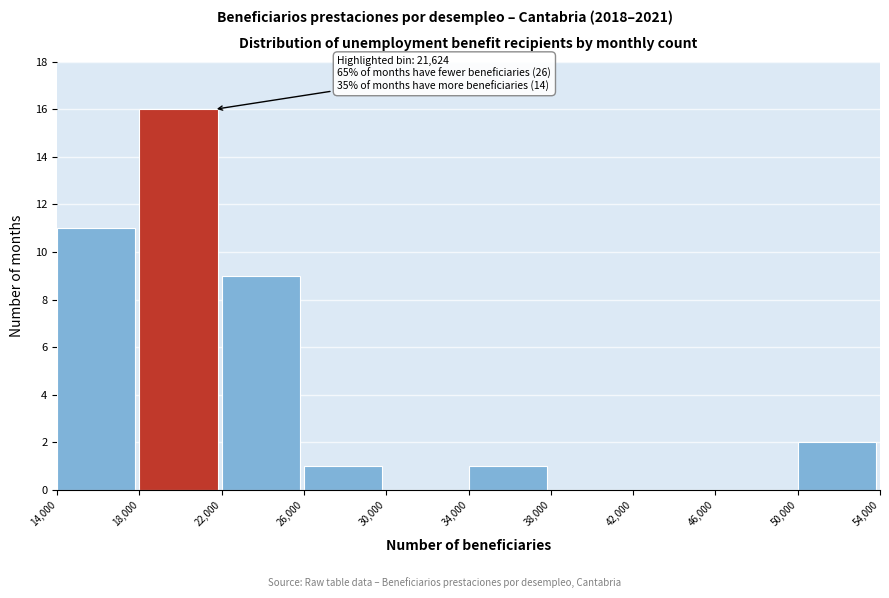

Which range on the x-axis has the tallest bar?

18,000 to 22,000